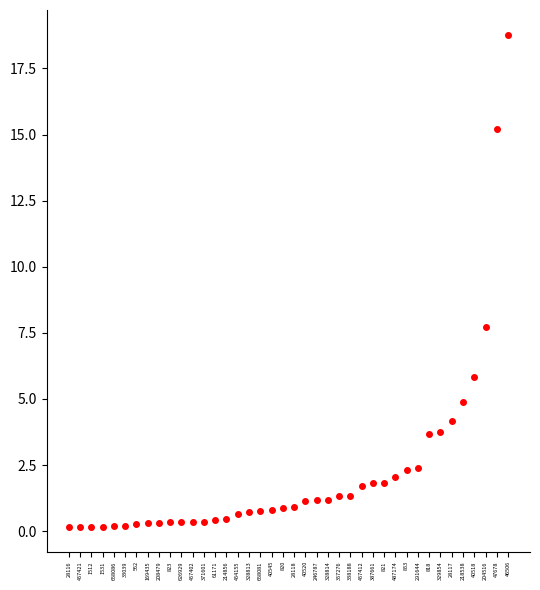

The chart shows a value of 3.8 at 329854. True or false?

True